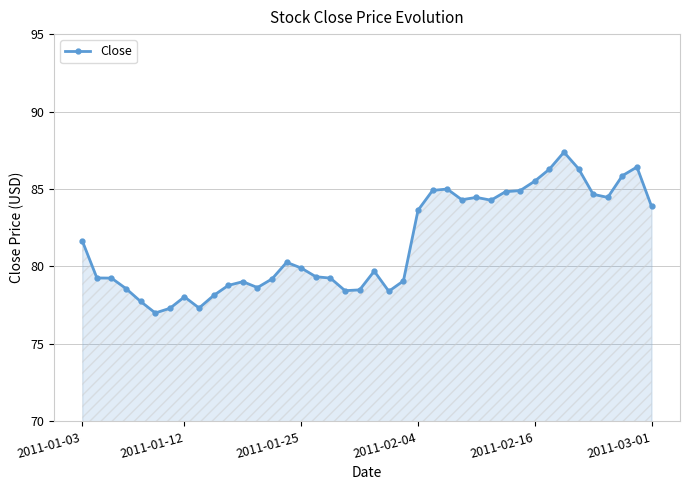

What is the maximum value shown in the chart?

87.4